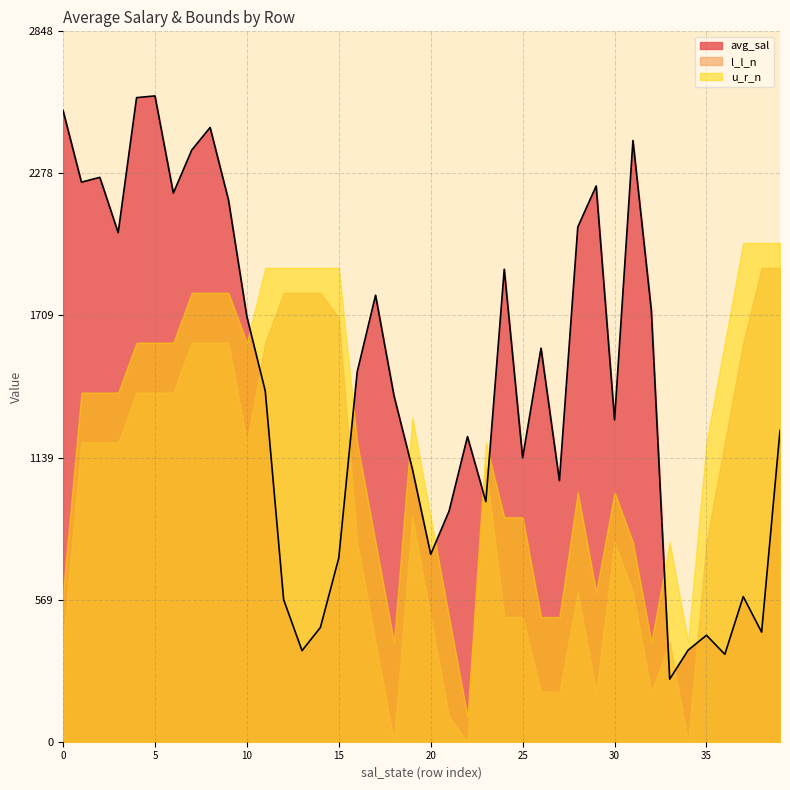

What is the maximum value shown in the chart?

2589.6